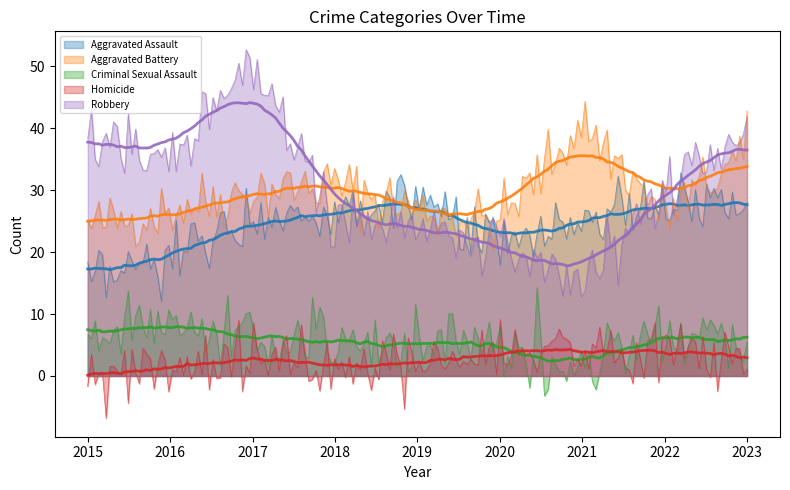

At how many categories does at least one series exceed 31?

5